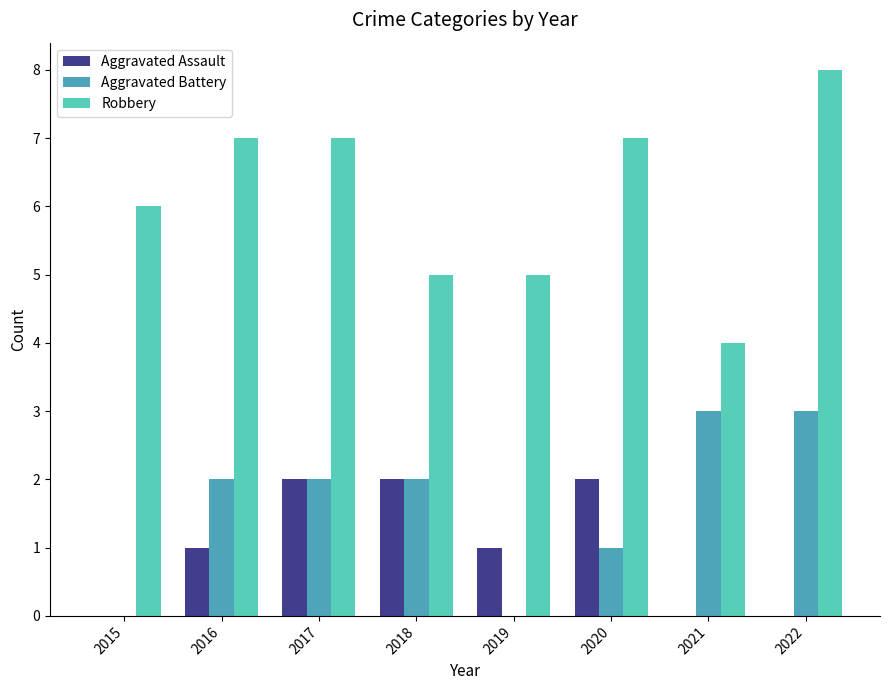

What is the spread (max minus min) of values at 2015?

6